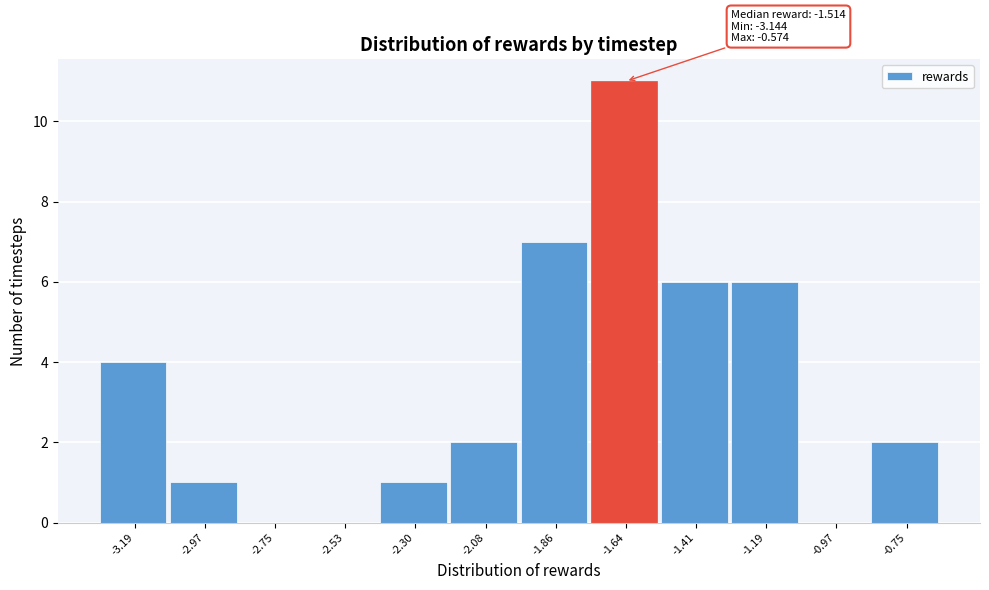

Reading left to right, transcribe all the data shown in this chart.

-3.19=4	-2.97=1	-2.75=0	-2.53=0	-2.30=1	-2.08=2	-1.86=7	-1.64=11	-1.41=6	-1.19=6	-0.97=0	-0.75=2